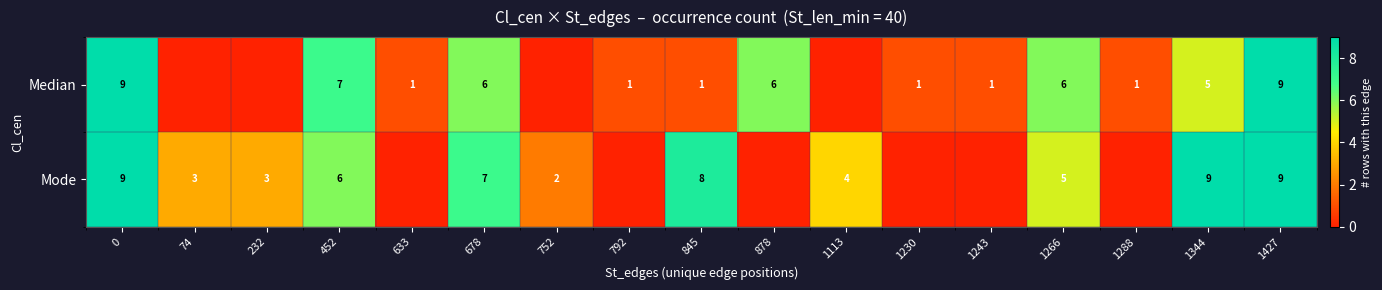

Rank the series at 678 from lowest to highest value.

Median, Mode